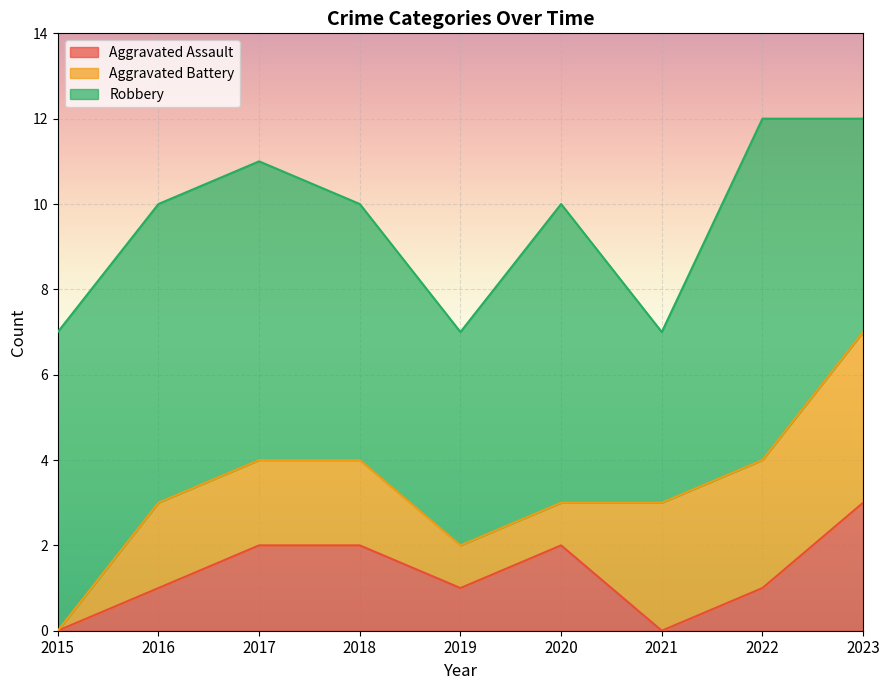

What value does the Aggravated Battery series have at 2022?

3